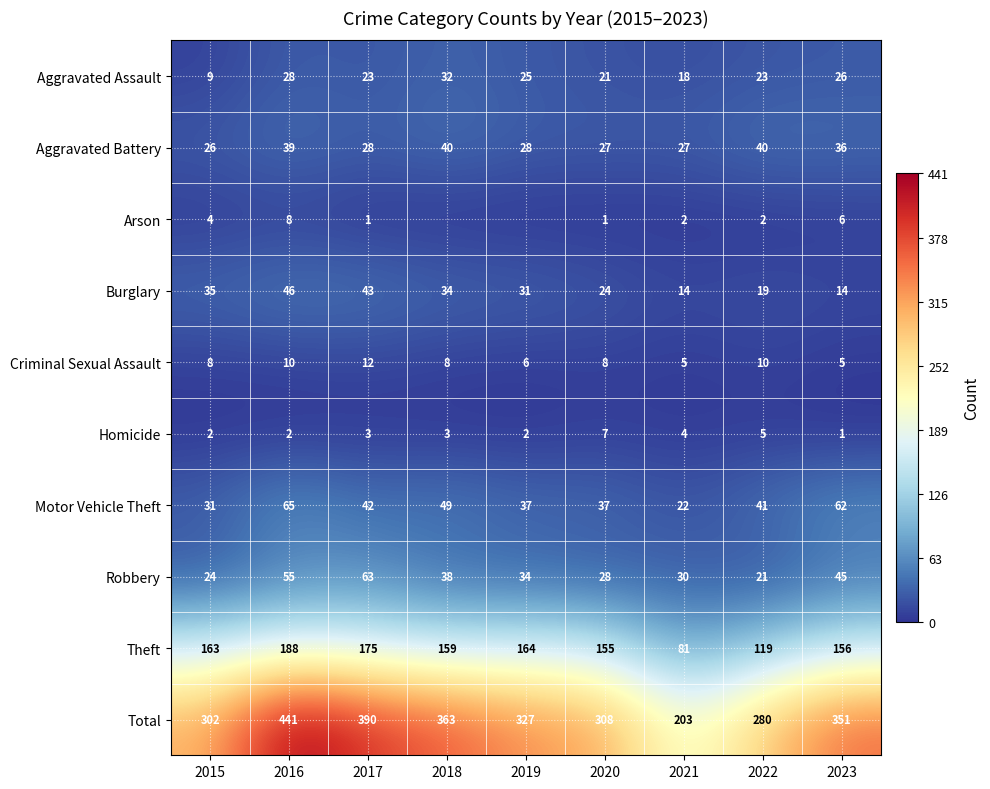

What value does the Motor Vehicle Theft series have at 2019, to the nearest 5?

35